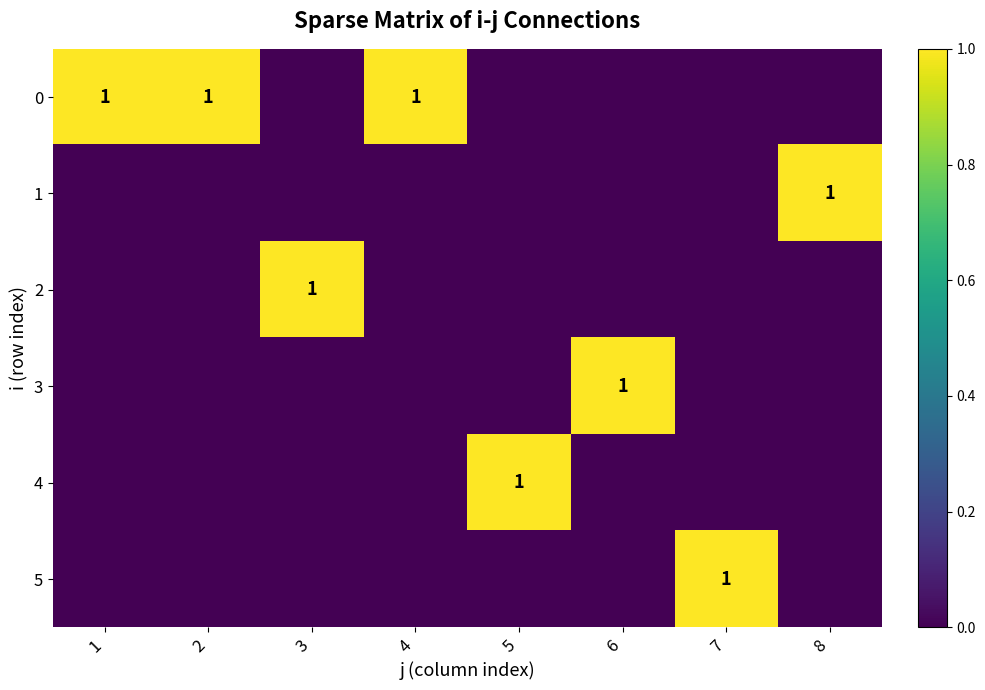

What is the difference between the second highest and second lowest values in the 0 series?

1